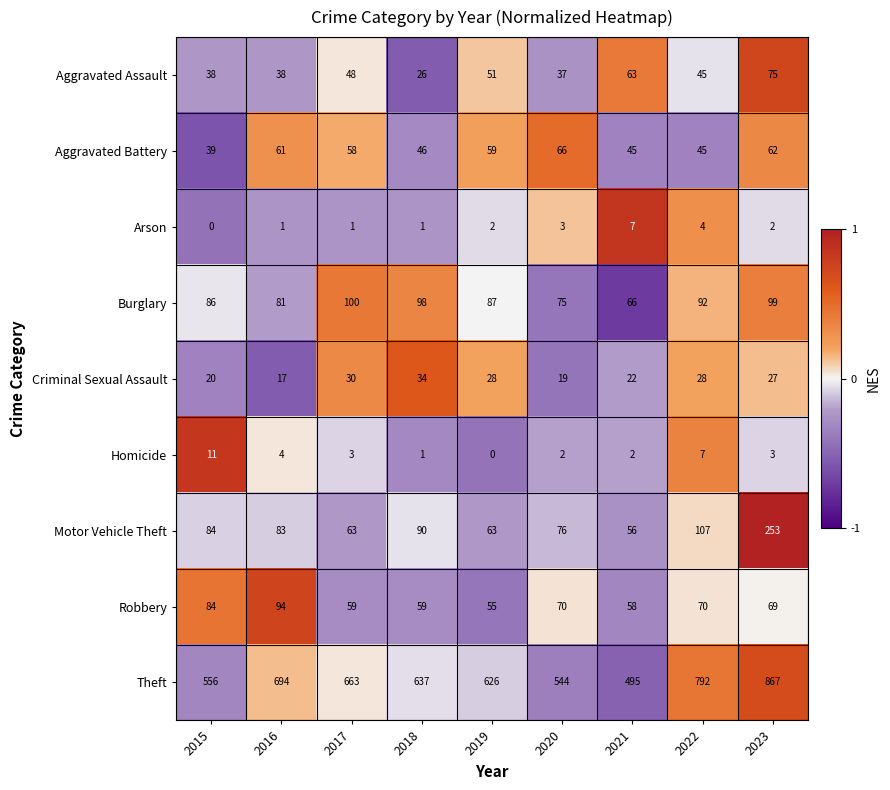

Which series changed the most between 2016 and 2021?

Theft